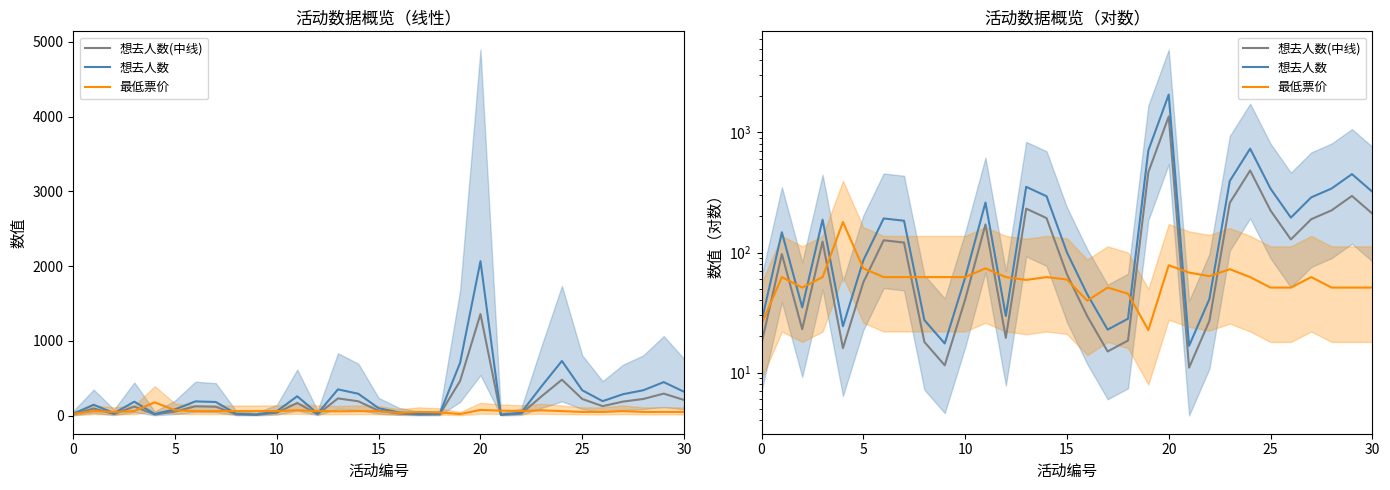

Is it true that 想去人数 equals 306.6 at 19?

False